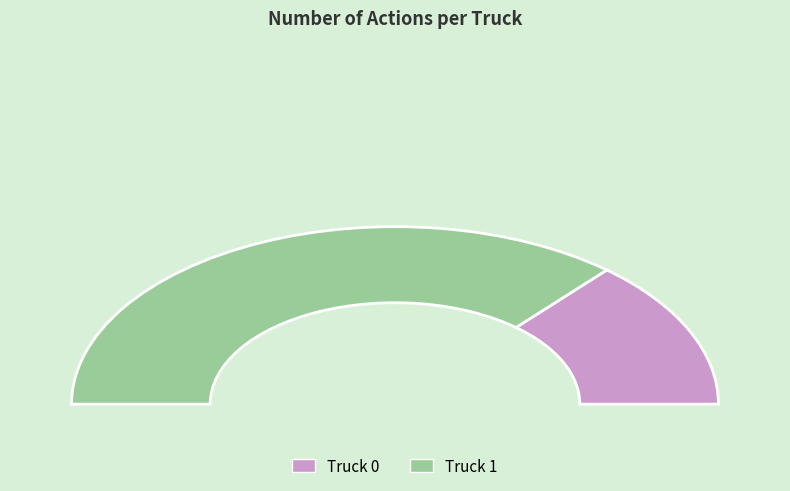

Which category has the smallest portion of the pie?

Truck 0